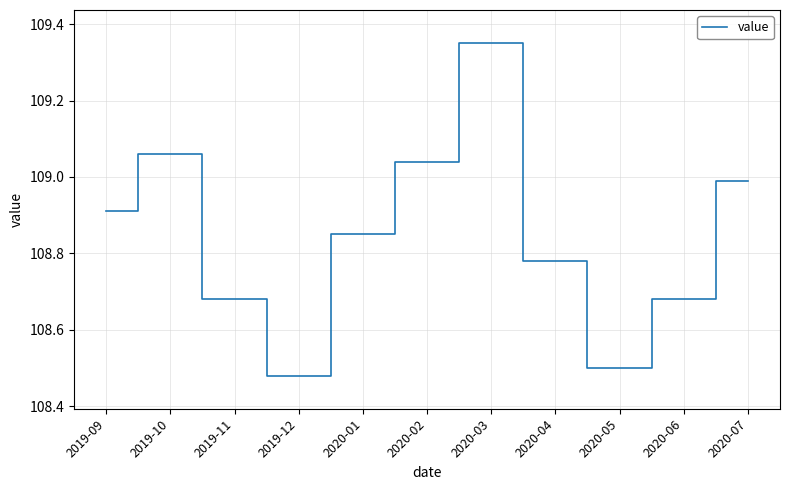

At which category does the chart reach its peak across all series?

2020-03